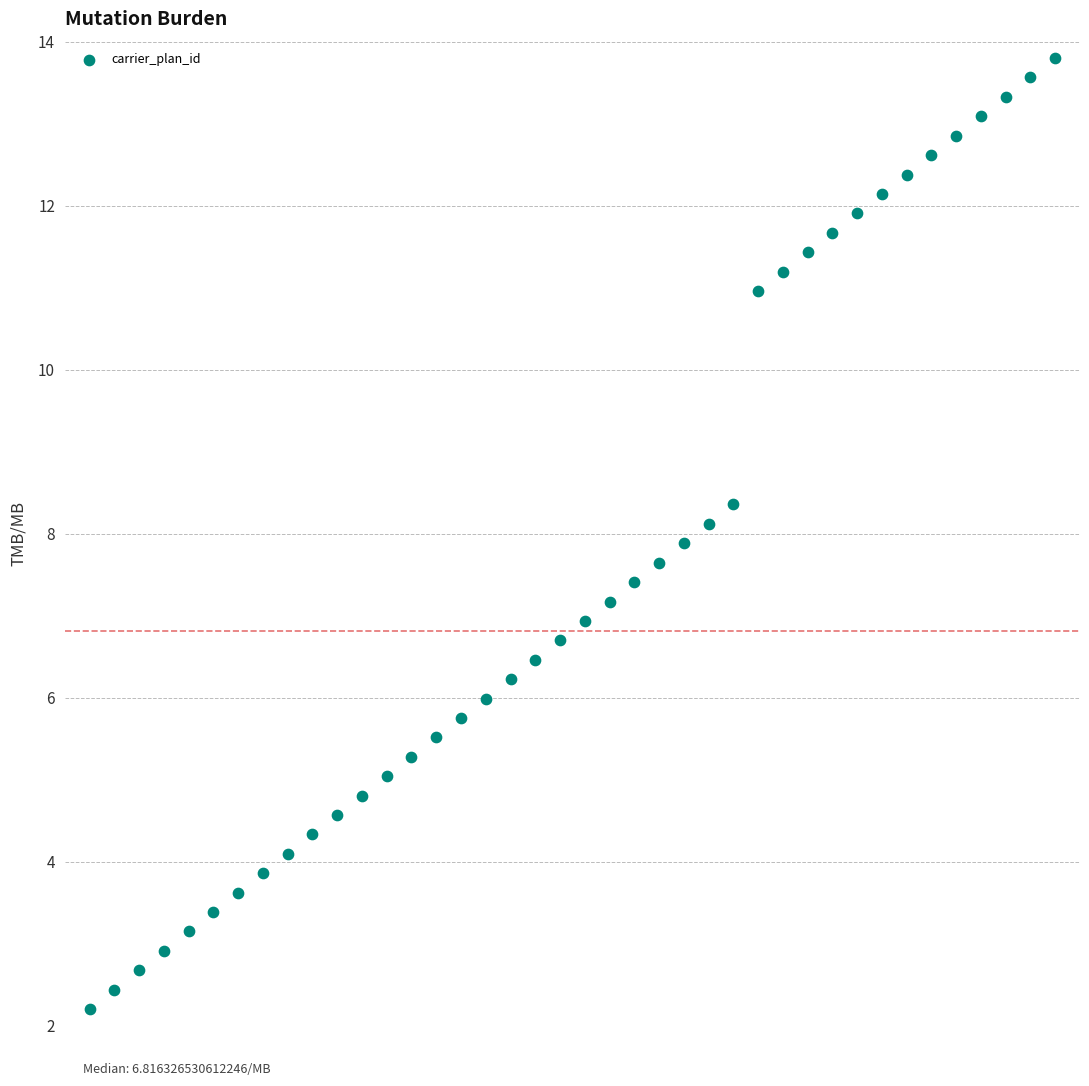

What is the range of Y values (max minus min)?

11.6